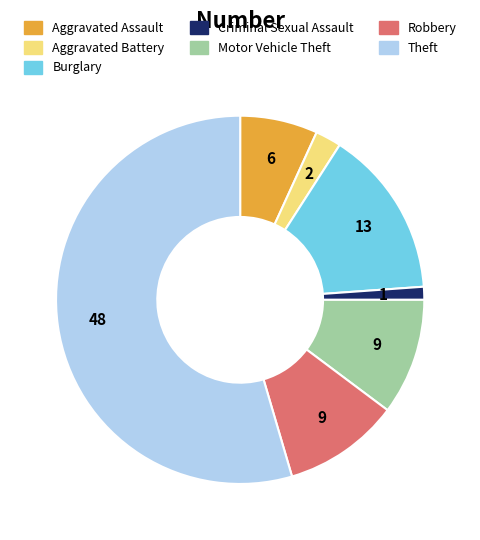

Do Aggravated Battery and Burglary together represent more than half of the pie?

No